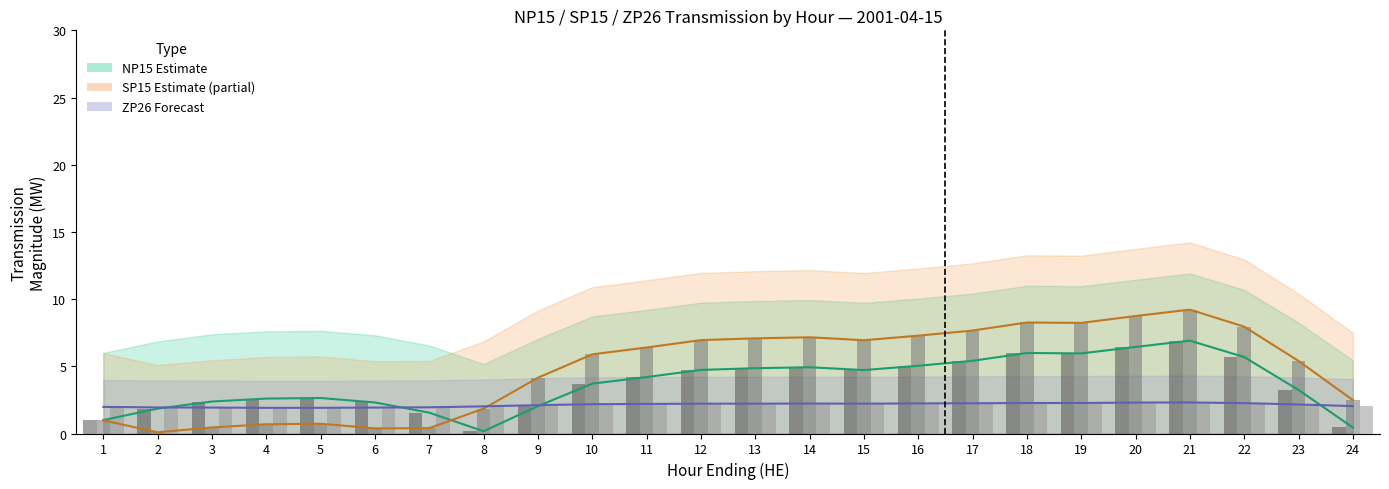

Is it true that SP15 Line equals 0.7 at 5?

True